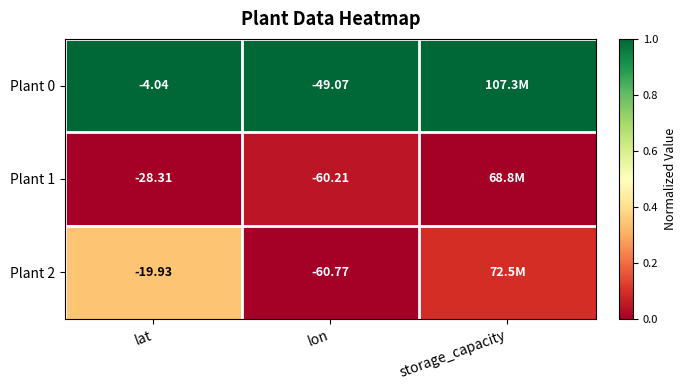

How many series are shown in this chart?

3